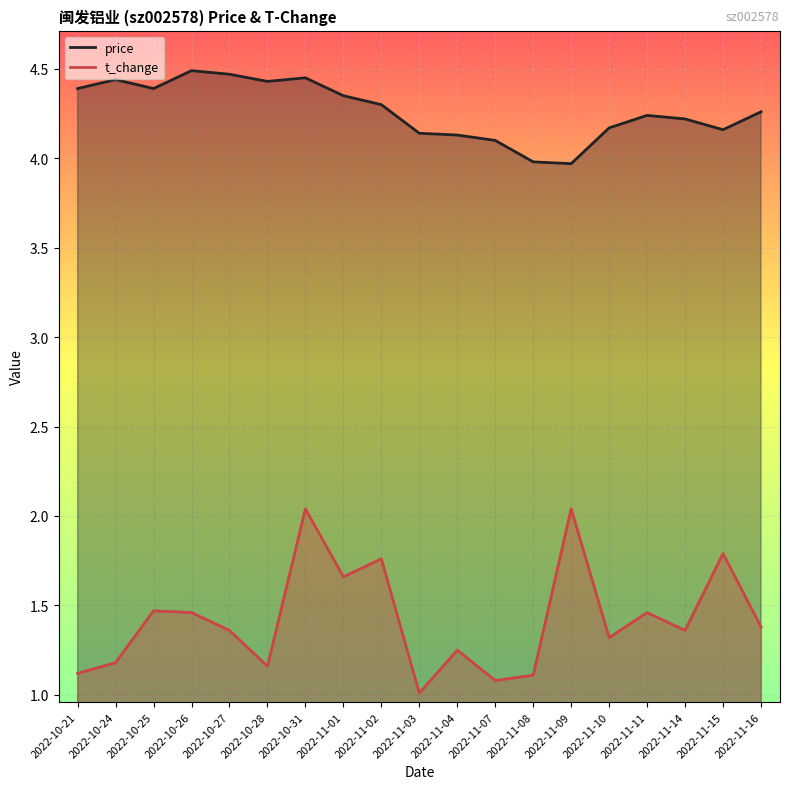

Which series has the largest range (max minus min)?

t_change